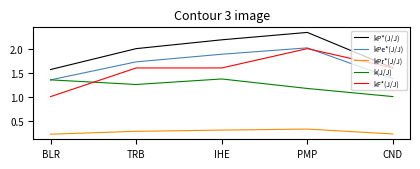

Between BLR and IHE, which series saw the biggest shift?

kP*(J/J)